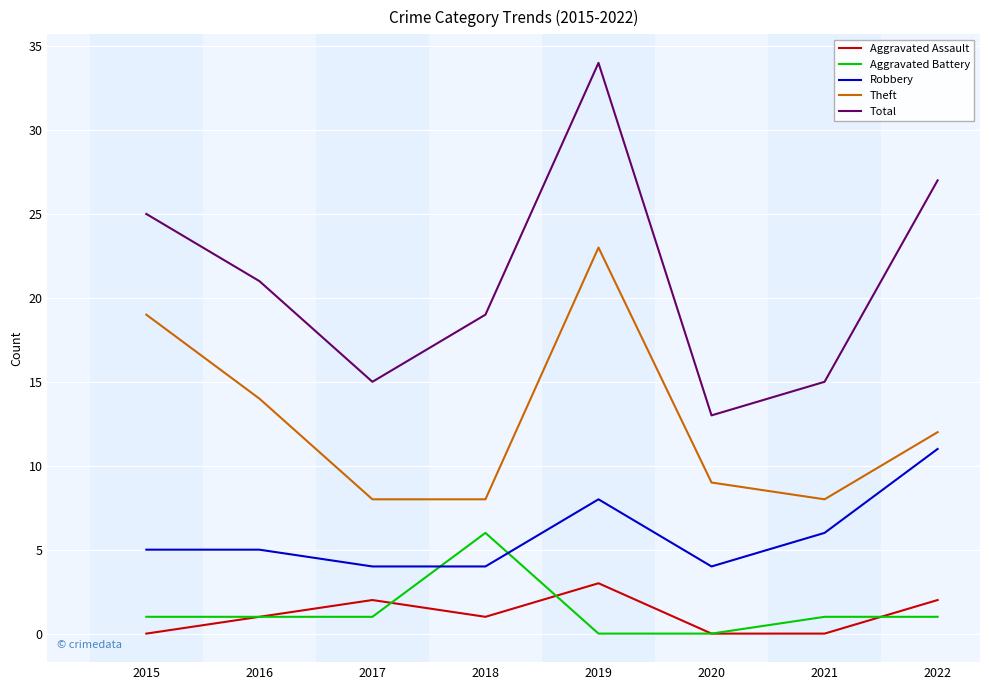

How many lines are shown in the chart?

5